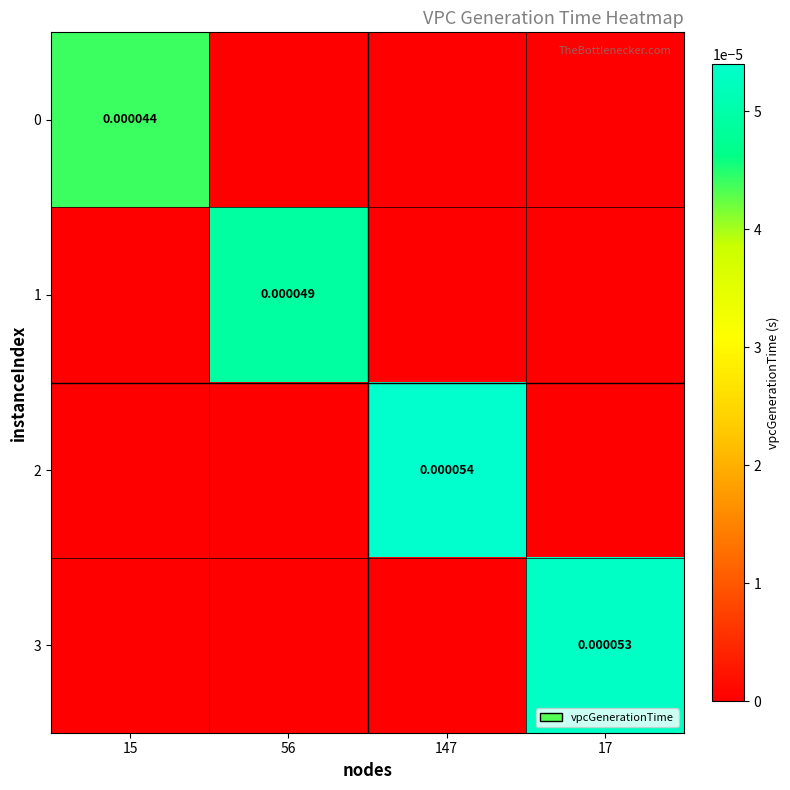

How many data points in 3 are above 0?

1